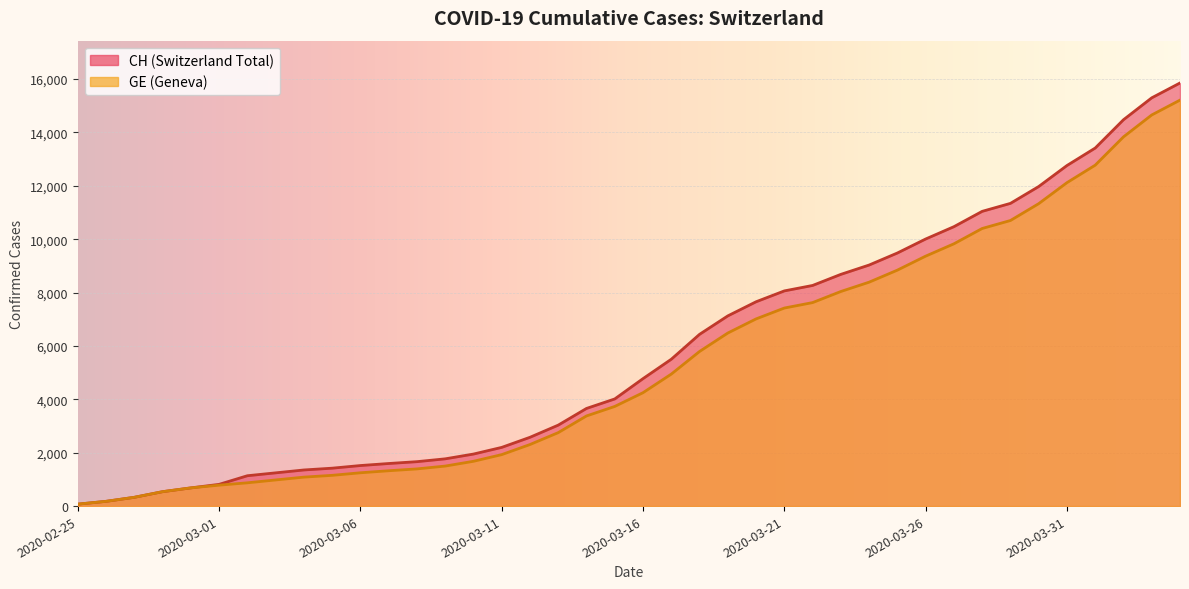

At which category does the chart reach its peak across all series?

2020-04-04